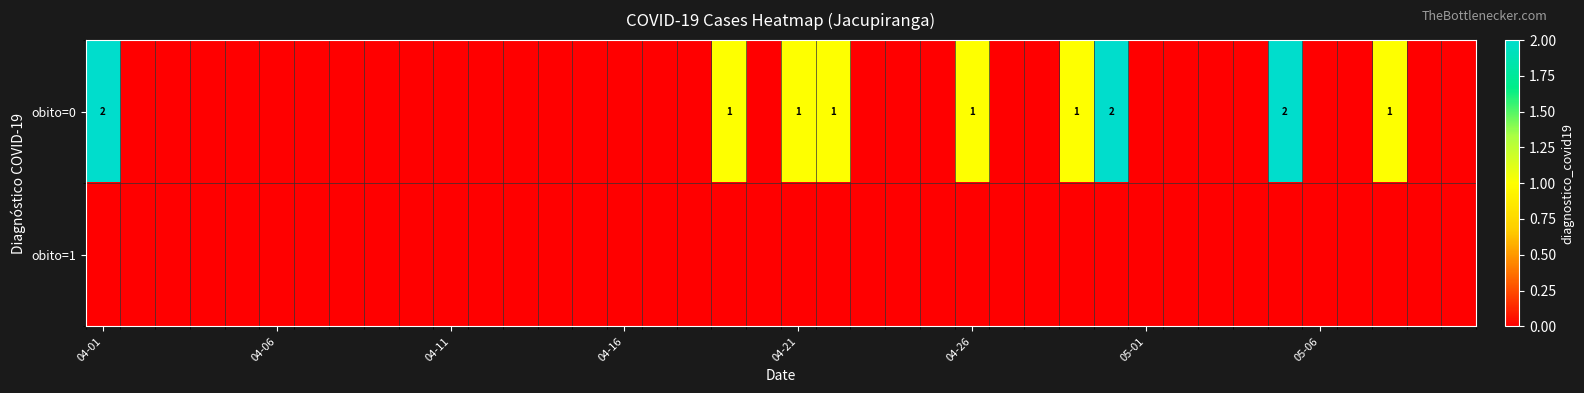

The obito=0 series shows 1 at 04-26. True or false?

True